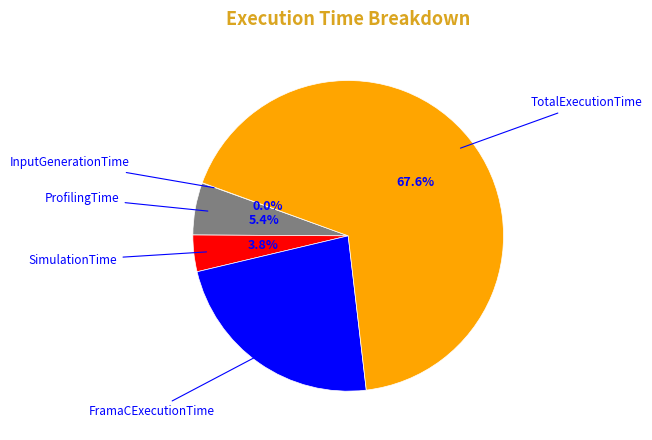

Is there any slice that represents more than half of the pie?

Yes